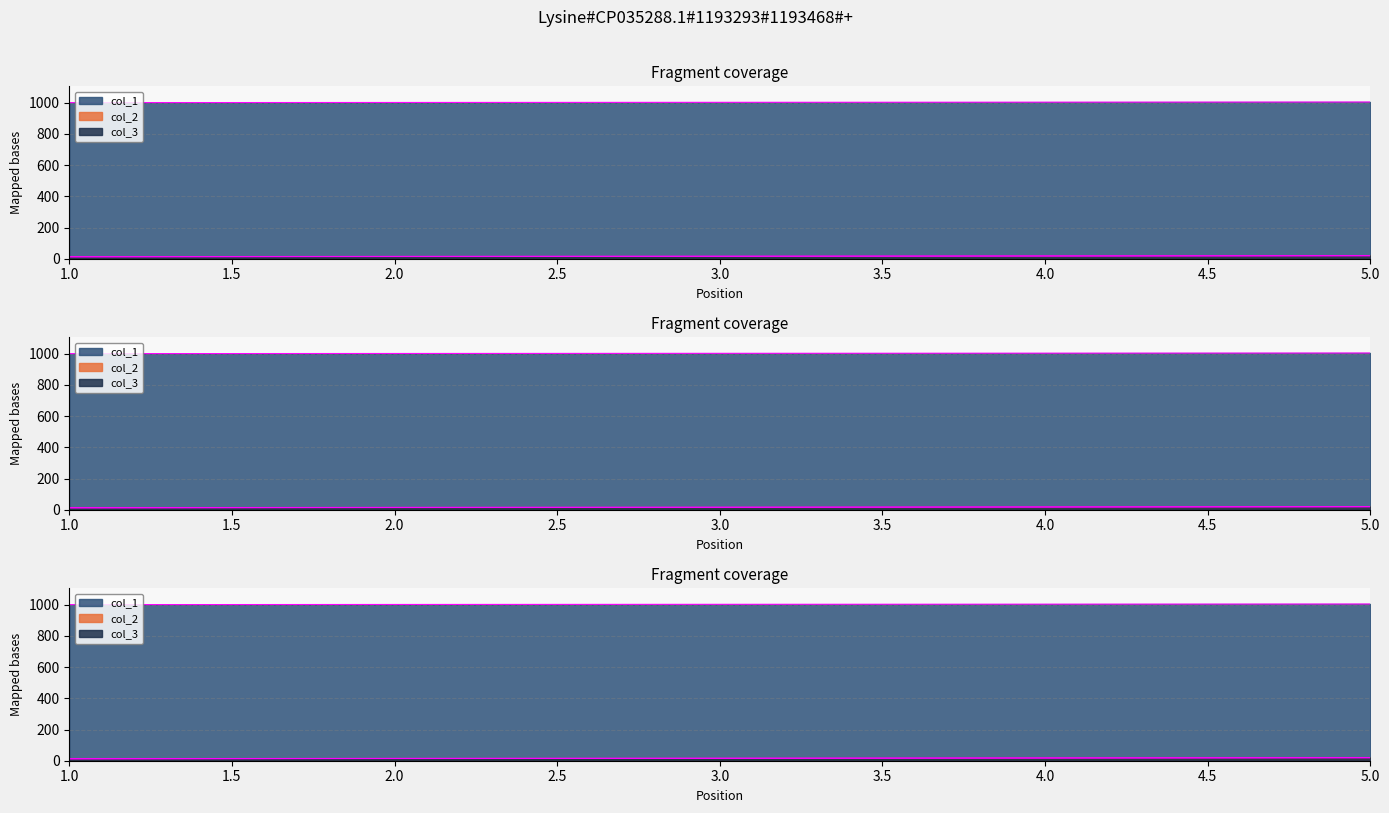

What is the total value across all series at 3?

1034